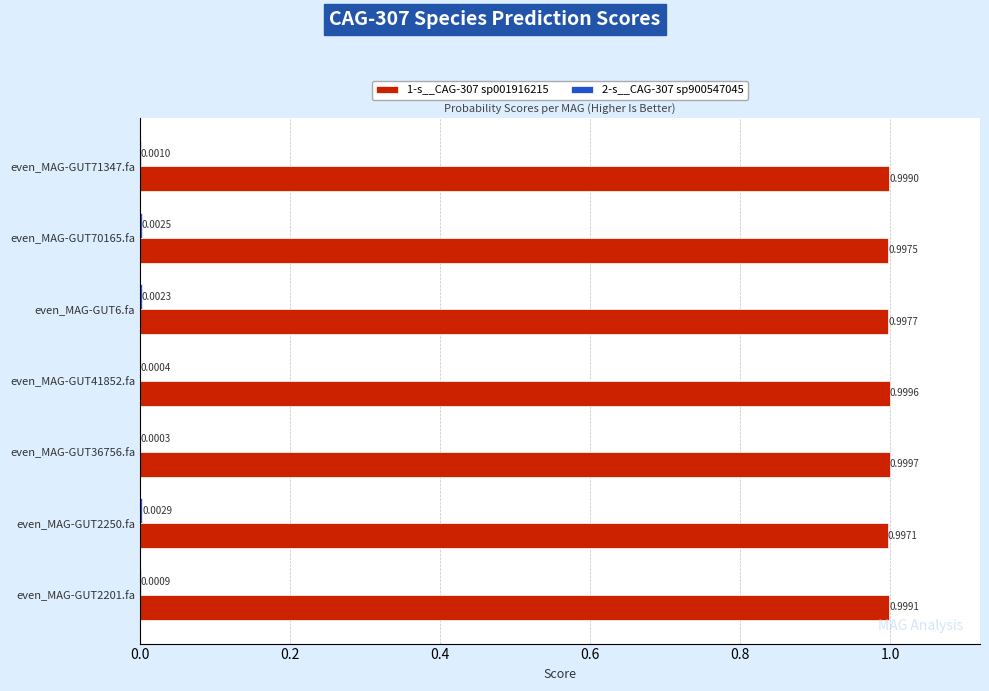

What is the total value across all series at even_MAG-GUT6.fa?

1.0